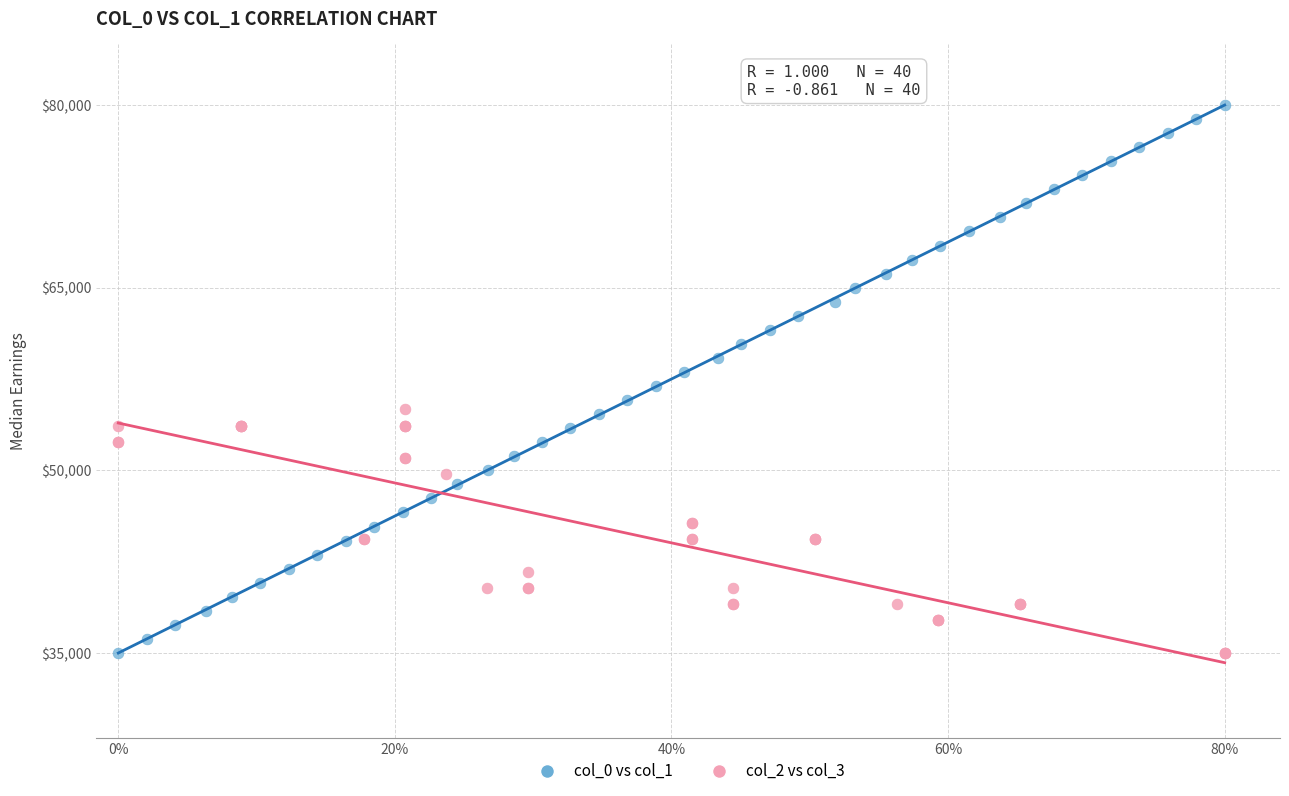

What are all the series names shown in the legend?

col_0 vs col_1, col_2 vs col_3